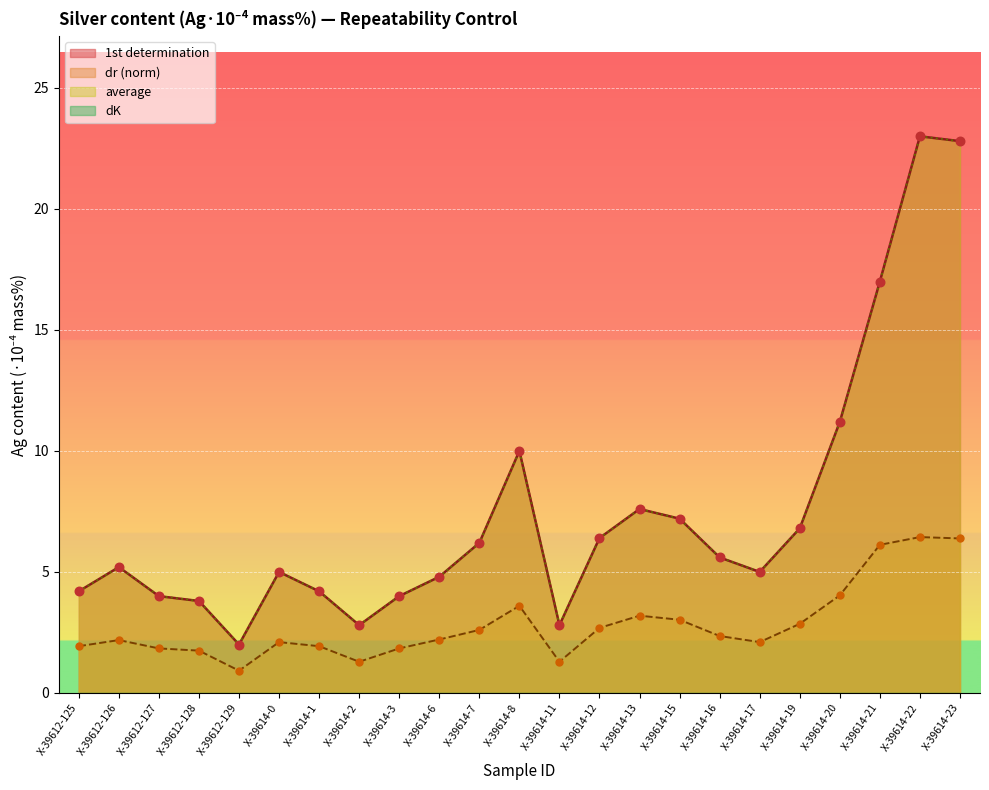

Which series has the largest Y range (max minus min)?

1st determination